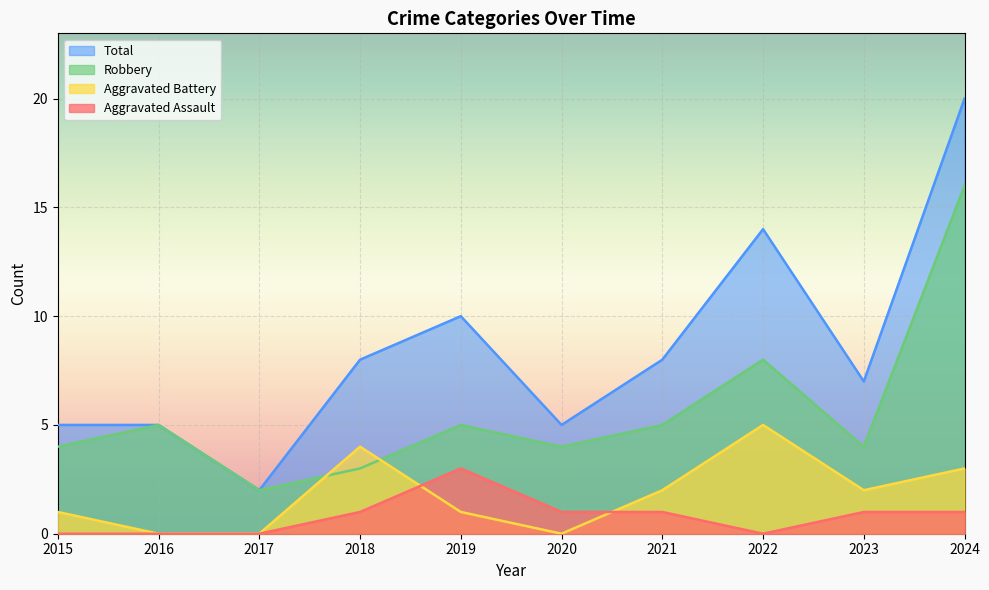

After their last crossing, which series has the higher values: Robbery or Aggravated Battery?

Robbery